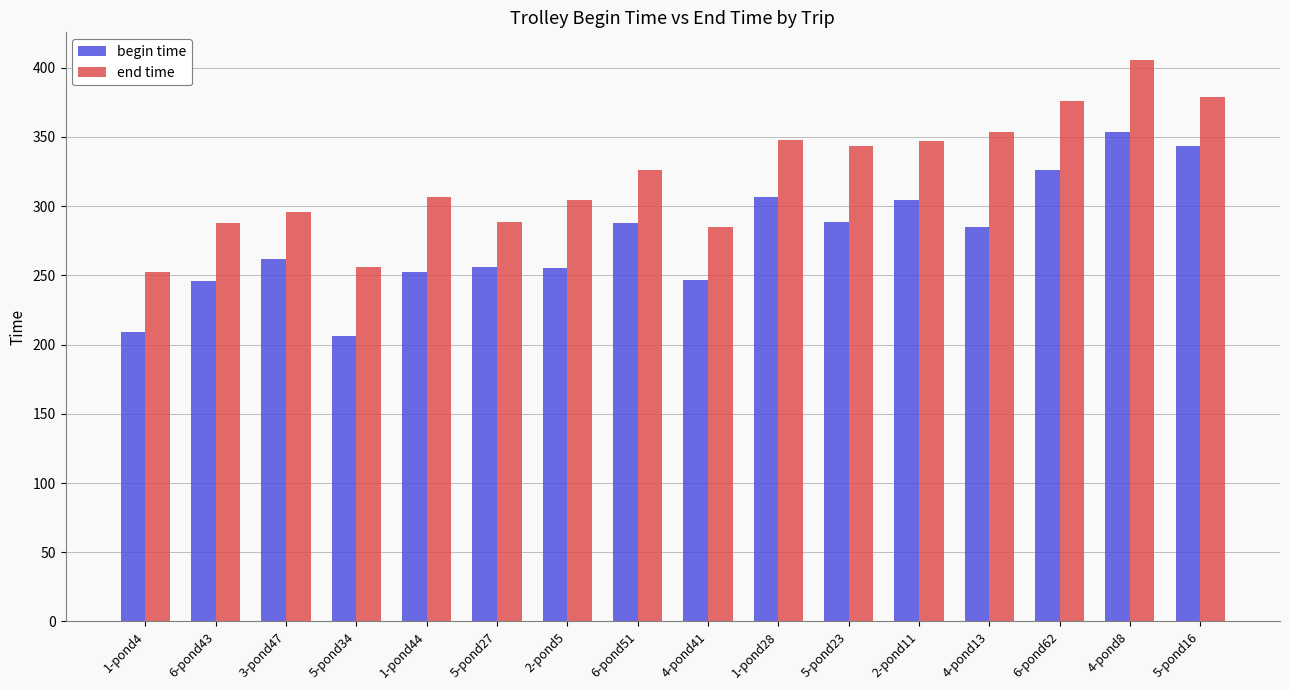

At which category is the sum across all series the highest?

4-pond8